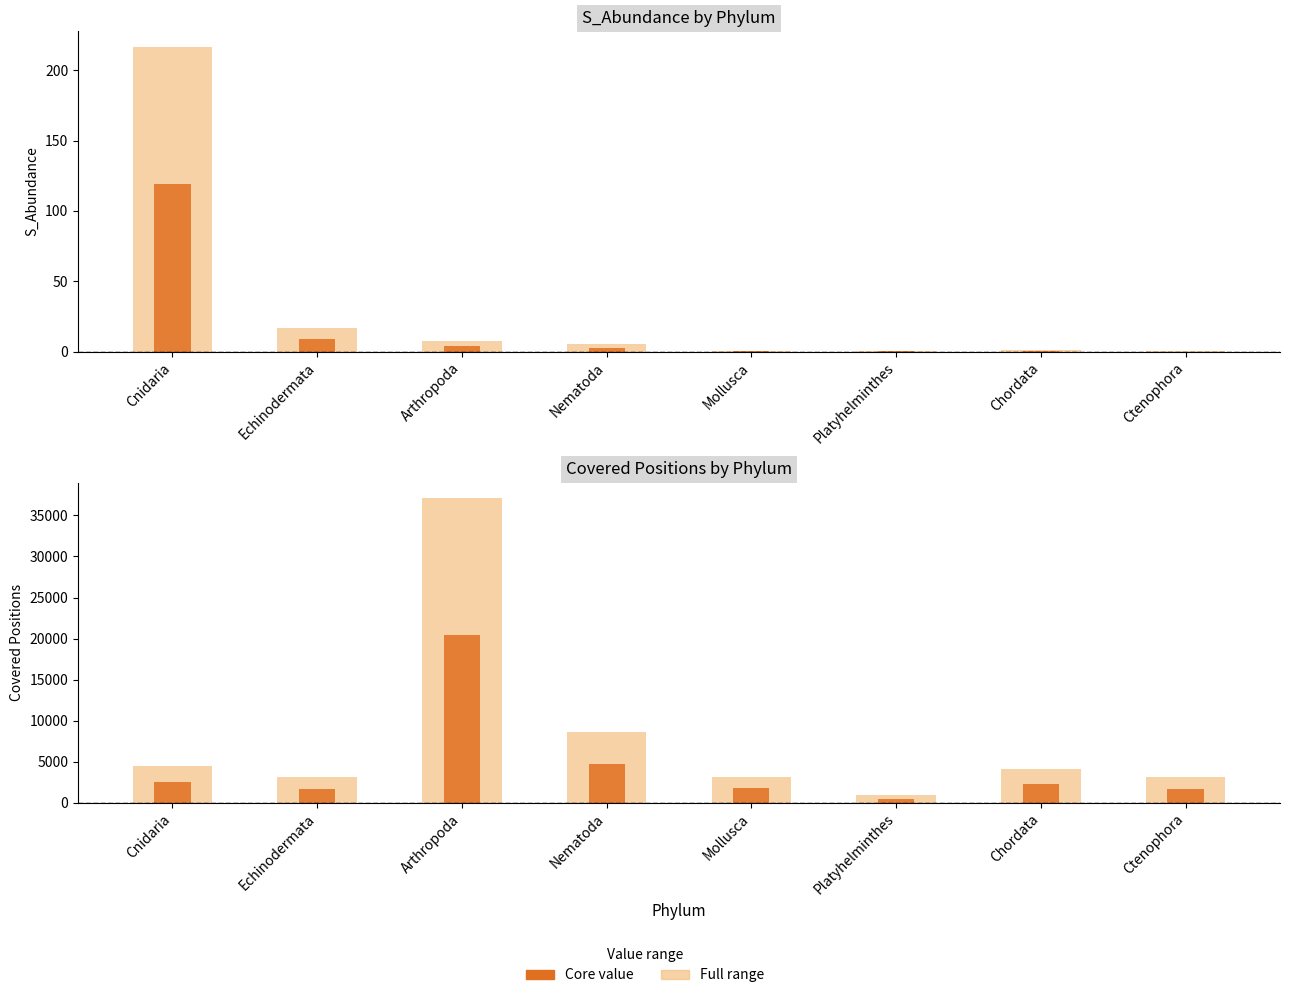

Reading left to right, extract all data points from this chart.

S_Abundance (range): Cnidaria=216.8	Echinodermata=16.7	Arthropoda=7.3	Nematoda=5.2	Mollusca=0.4	Platyhelminthes=0.2	Chordata=1.3	Ctenophora=0.1
S_Abundance (core): Cnidaria=119.3	Echinodermata=9.2	Arthropoda=4.0	Nematoda=2.9	Mollusca=0.2	Platyhelminthes=0.1	Chordata=0.7	Ctenophora=0.0
Covered positions (range): Cnidaria=4514.0	Echinodermata=3152.0	Arthropoda=37155.0	Nematoda=8664.0	Mollusca=3170.0	Platyhelminthes=942.0	Chordata=4139.0	Ctenophora=3133.0
Covered positions (core): Cnidaria=2482.7	Echinodermata=1733.6	Arthropoda=20435.2	Nematoda=4765.2	Mollusca=1743.5	Platyhelminthes=518.1	Chordata=2276.5	Ctenophora=1723.2